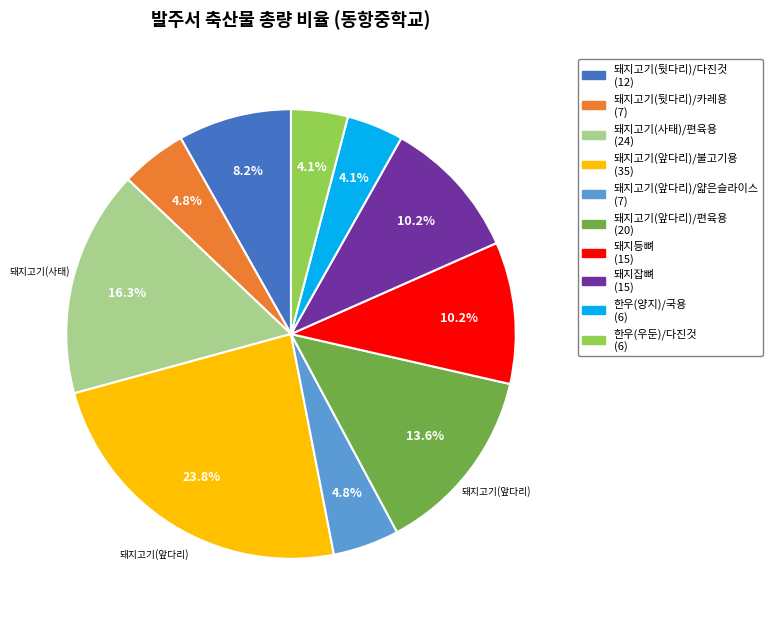

Combined, what portion of the pie is 돼지고기(앞다리)/얇은슬라이스 (7) and 돼지고기(앞다리)/불고기용 (35)?

28.6%